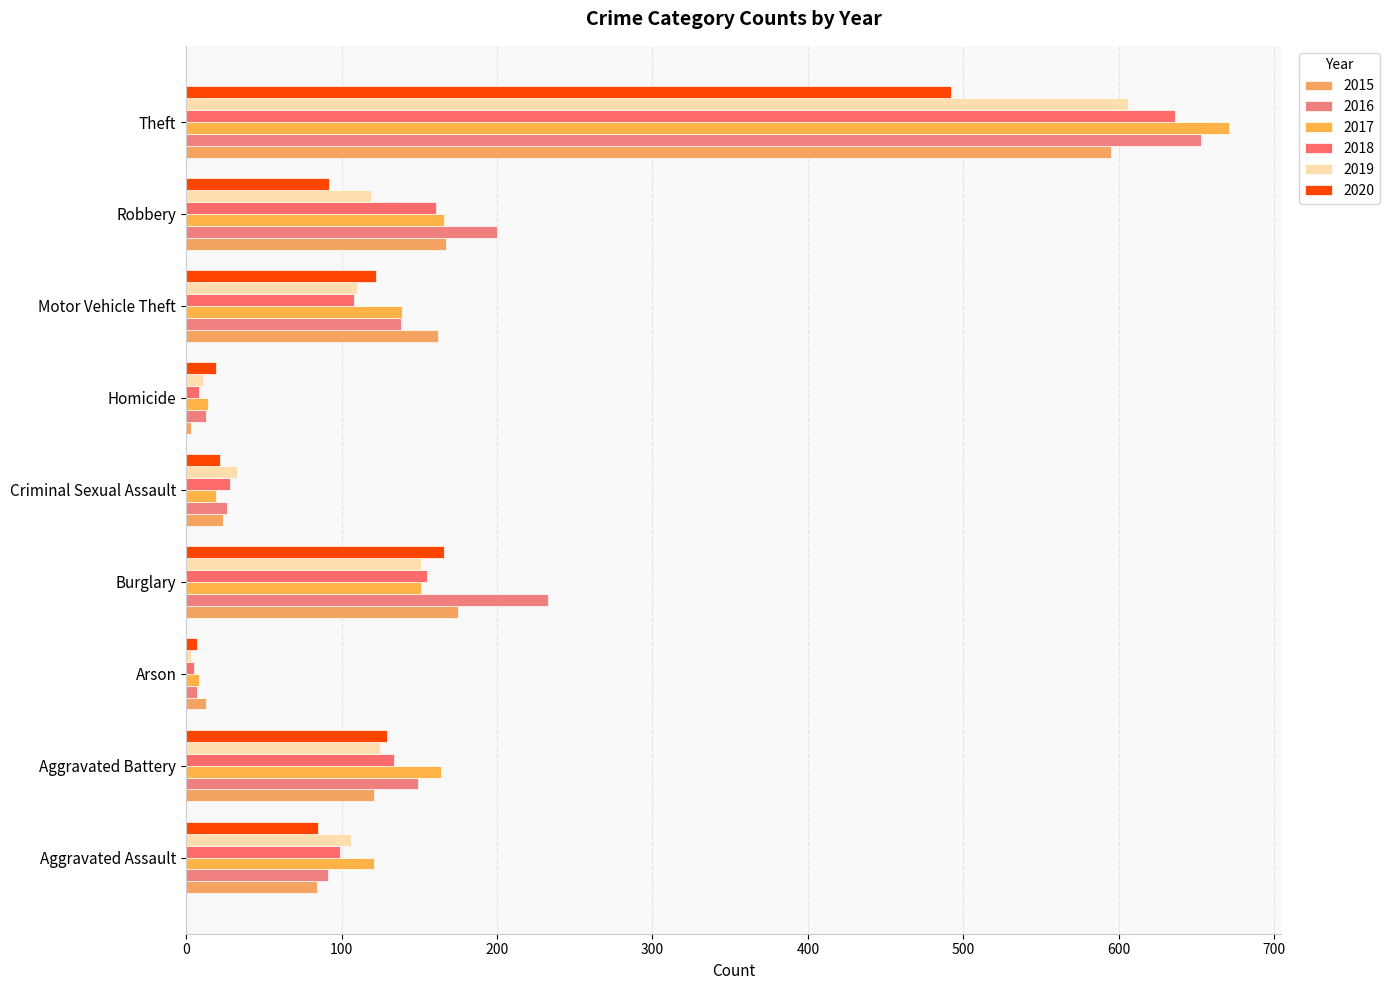

Read the 2019 value at Aggravated Battery, to the nearest 50.

100